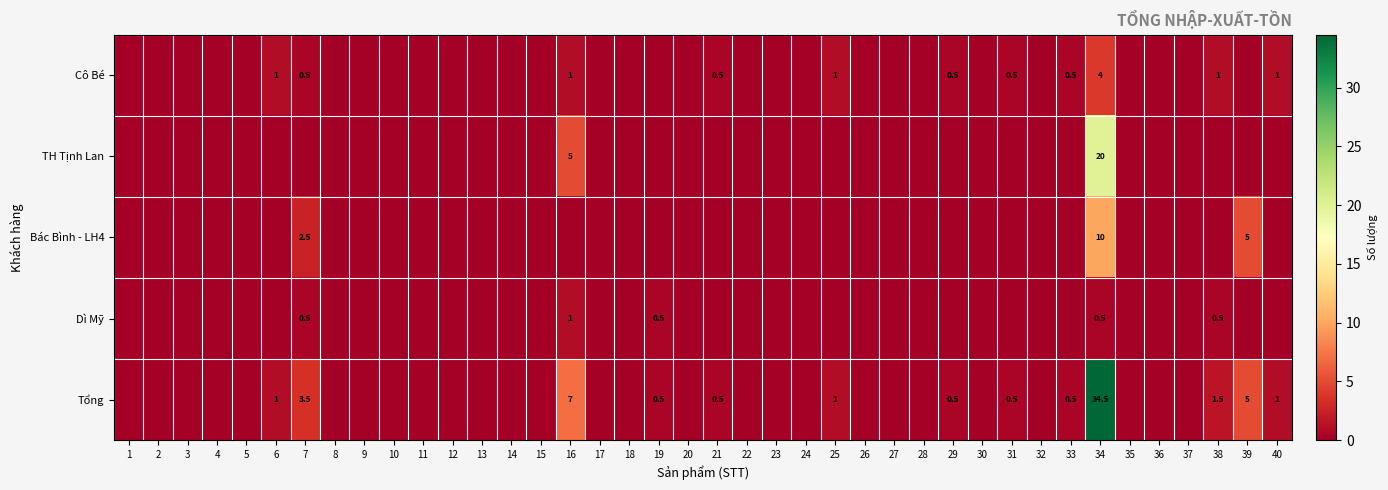

True or false: Dì Mỹ has a value of 0.1 at 7.

False